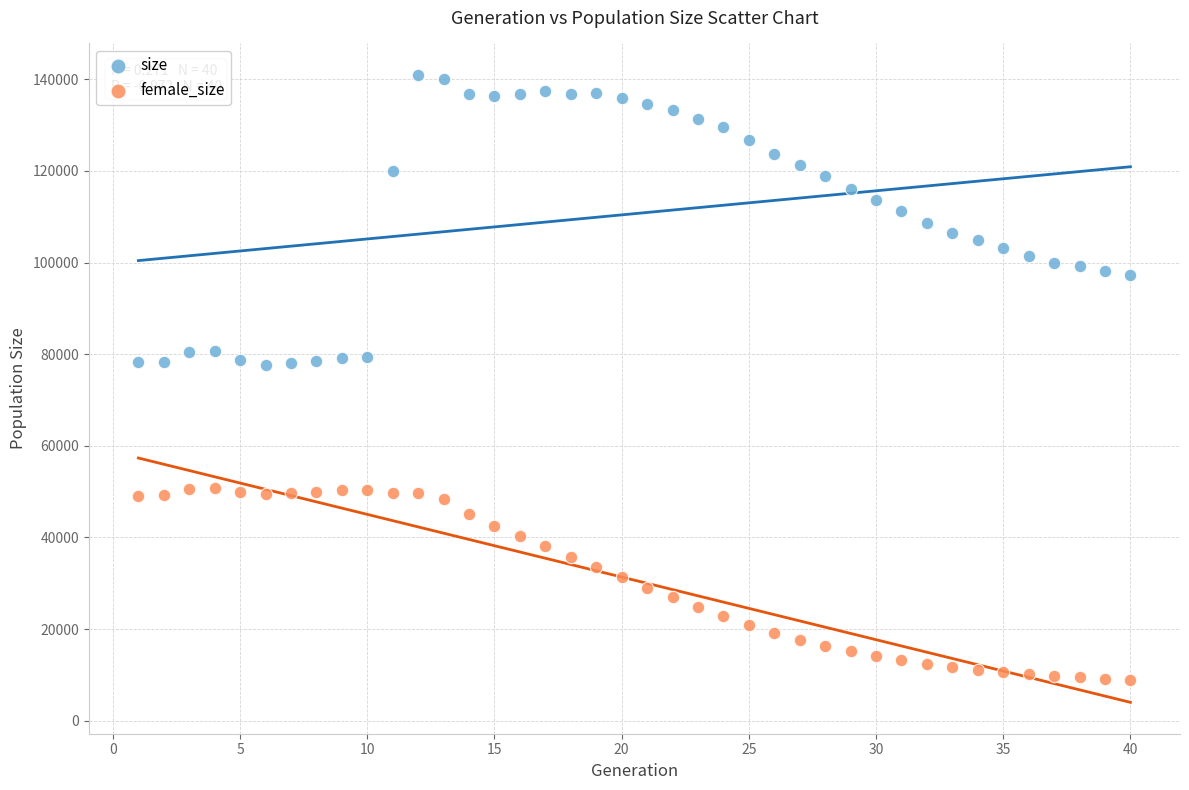

What are all the series names shown in the legend?

size, female_size